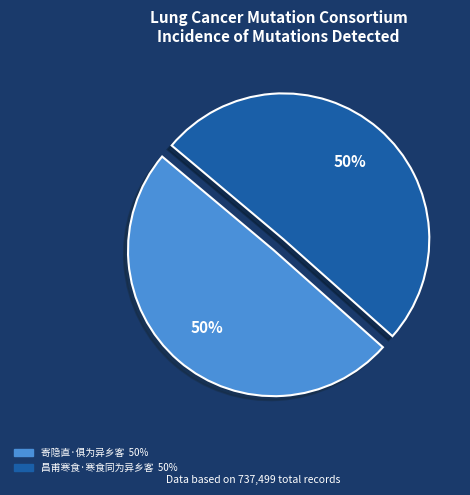

To the nearest percent, what percentage of the pie is 寄隐直·俱为异乡客?

50%